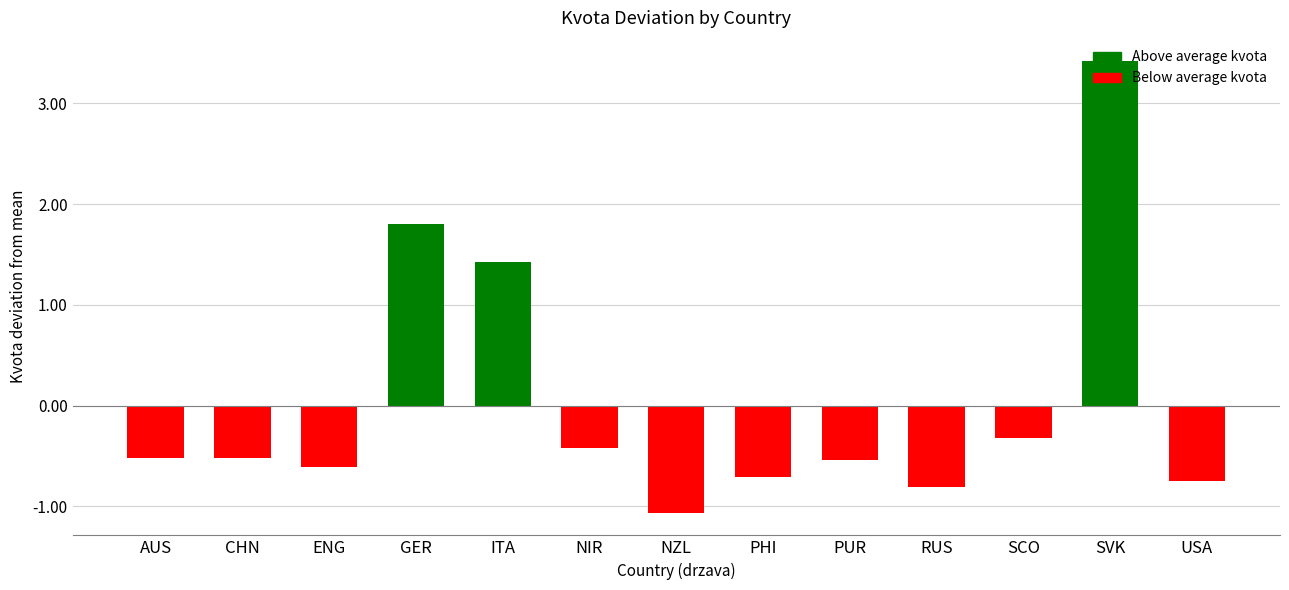

How many bars are there in total?

13